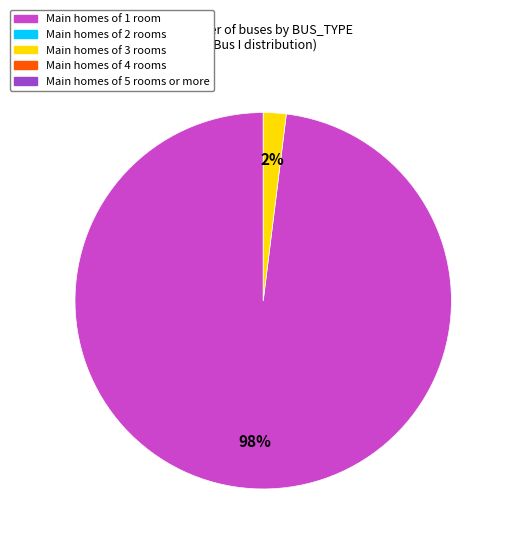

Is there a majority slice in this chart?

Yes